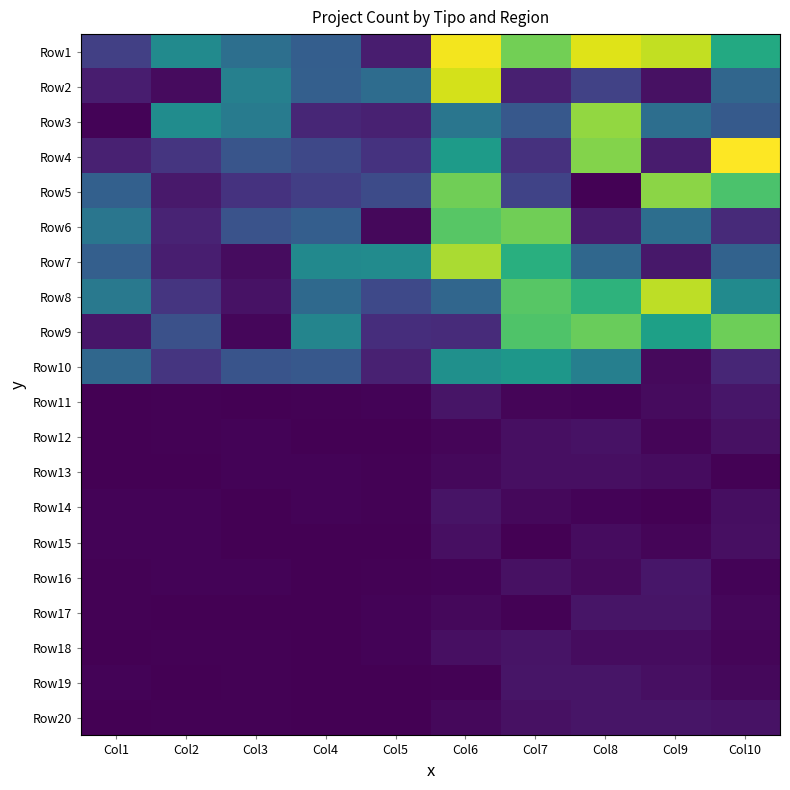

Which series has the largest total across all categories?

Row1